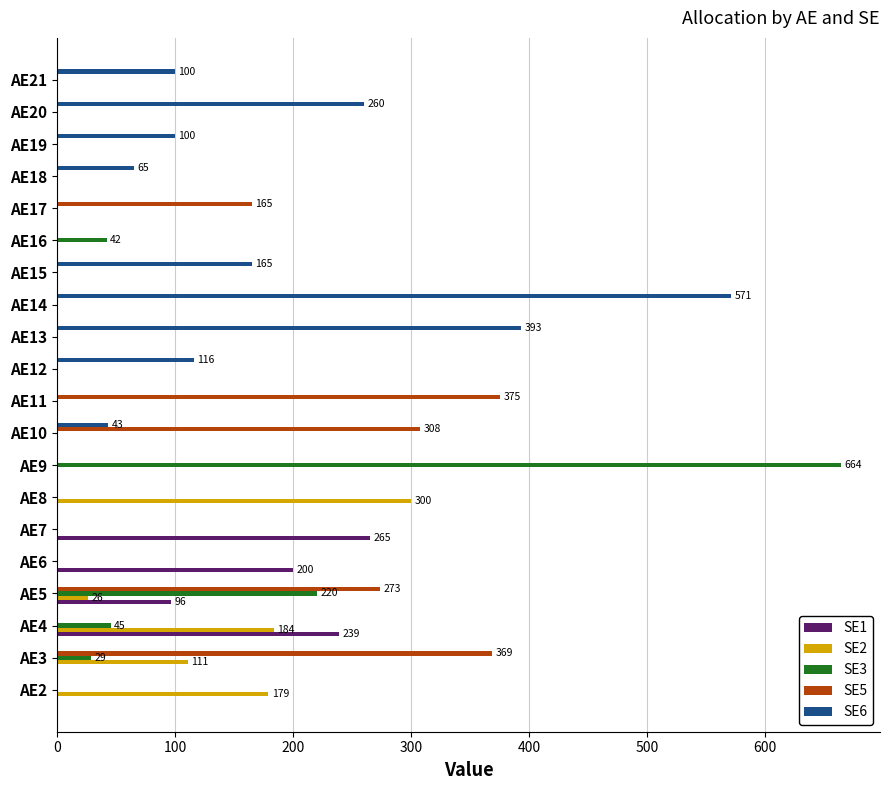

What is the highest value of the SE1 series?

265.0